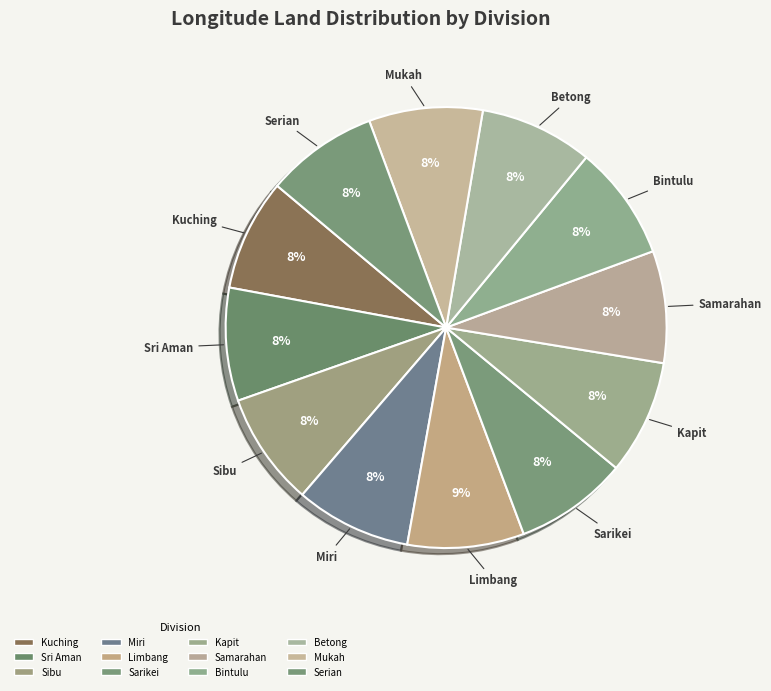

What percentage is the Samarahan slice, to the nearest percent?

8%